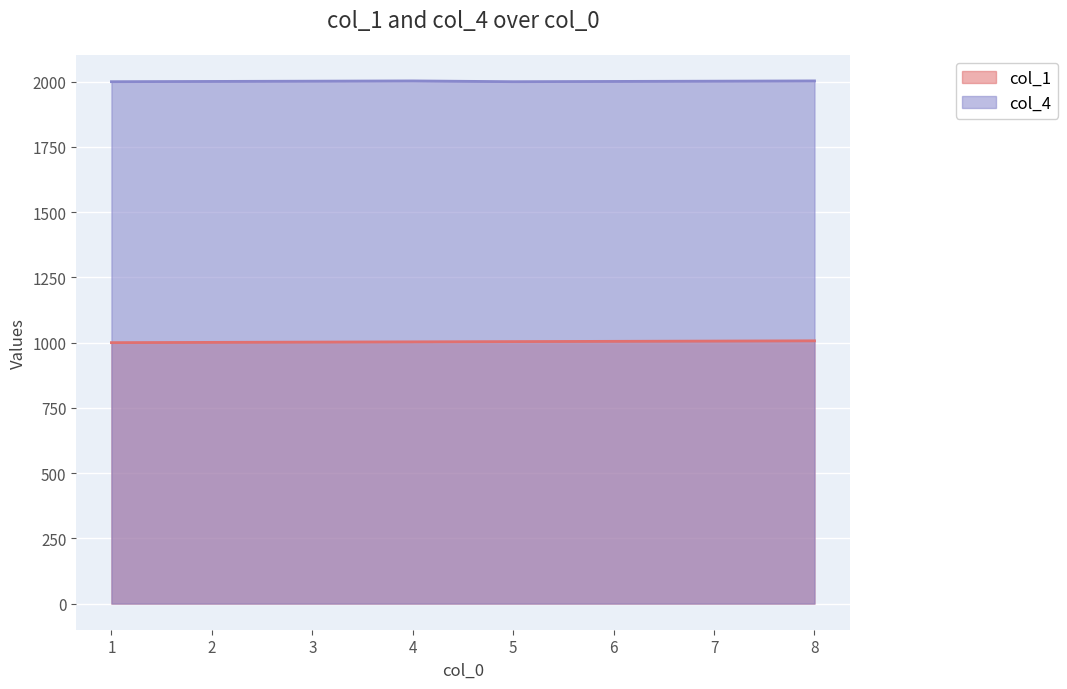

True or false: col_4 has a value of 2002 at 3.

True